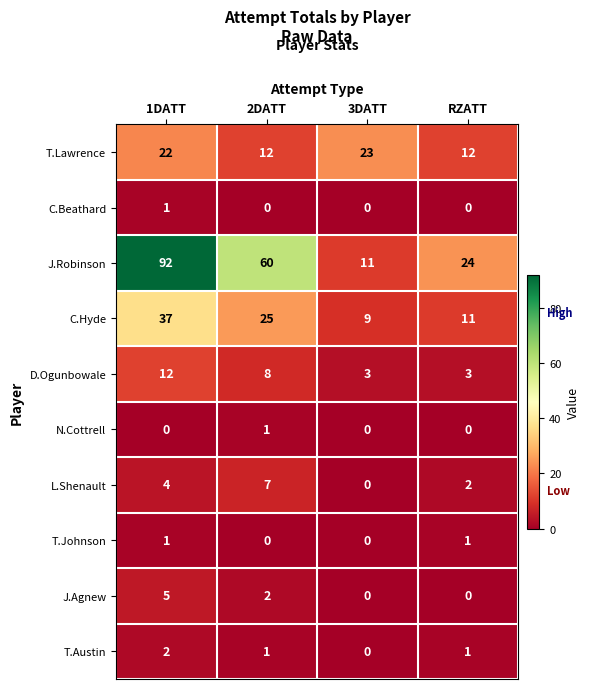

How many values in the L.Shenault series are below 4?

2